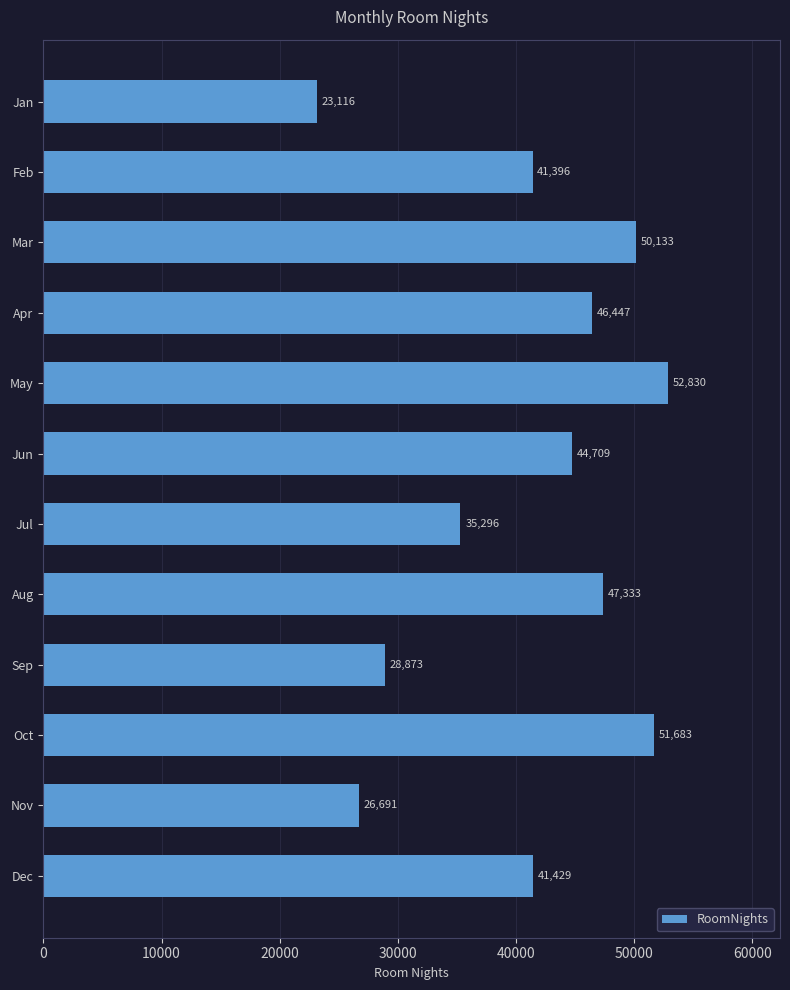

The value at Aug is 47333. True or false?

True